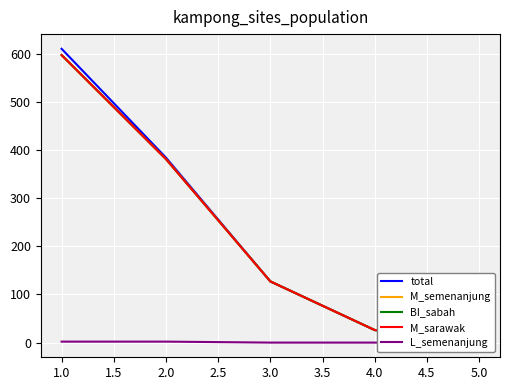

What is the greatest value displayed?

610